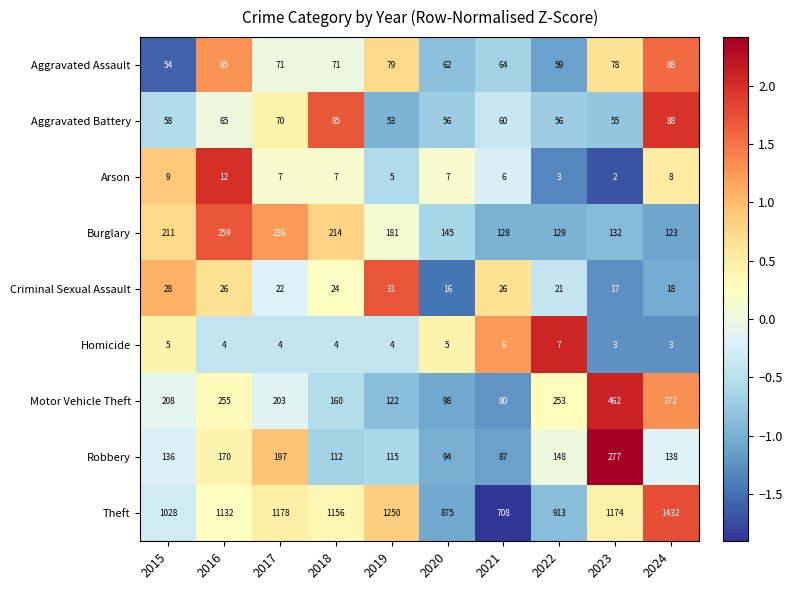

Which category has the lowest value across all series?

2023